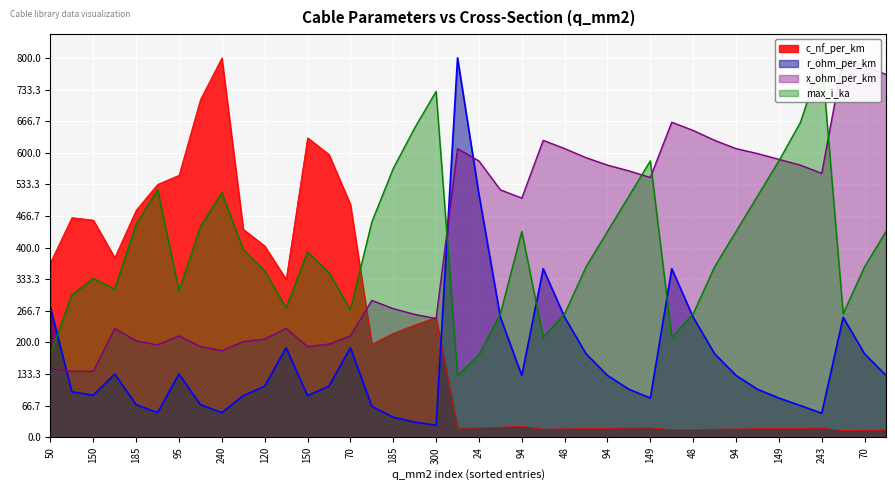

True or false: c_nf_per_km has more than 0 points higher than both neighbors.

True